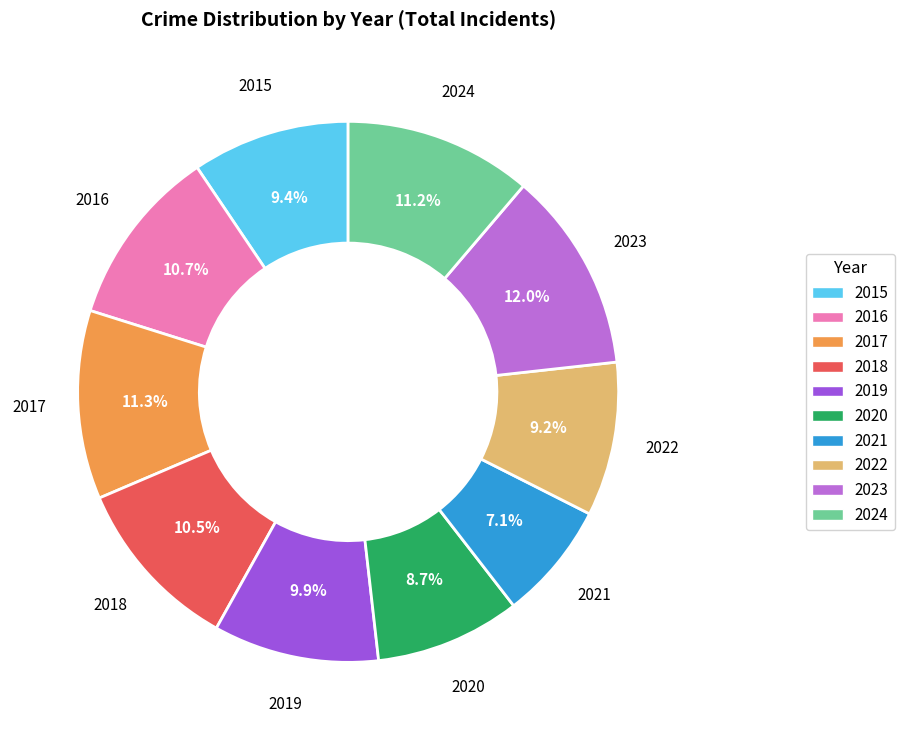

True or false: 2022 accounts for 9% of the total.

True